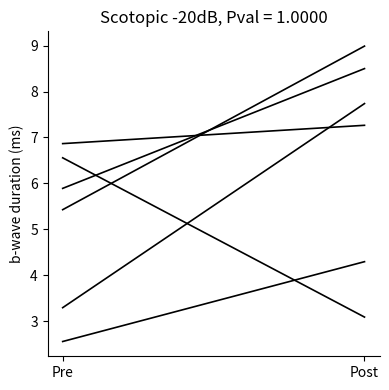

What is the label of the 1st point from the left?

Pre